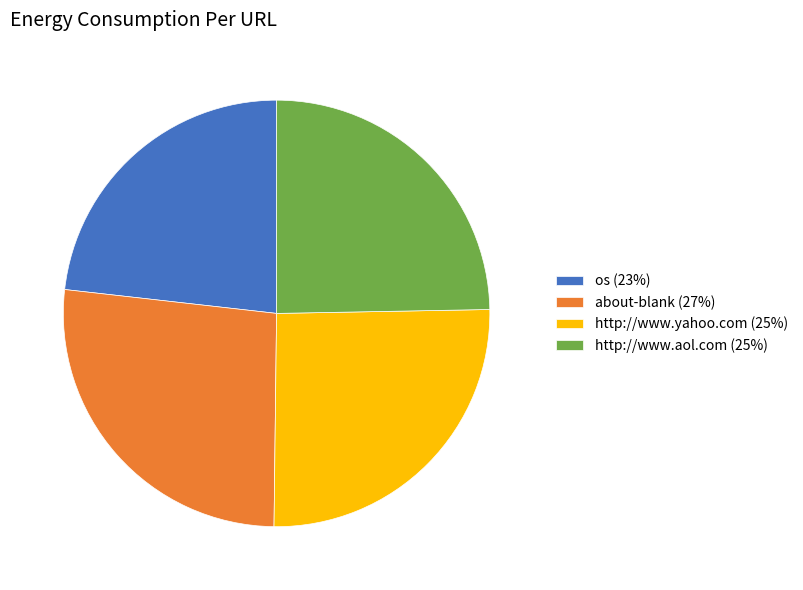

Is it true that about-blank is 13% of the pie?

False